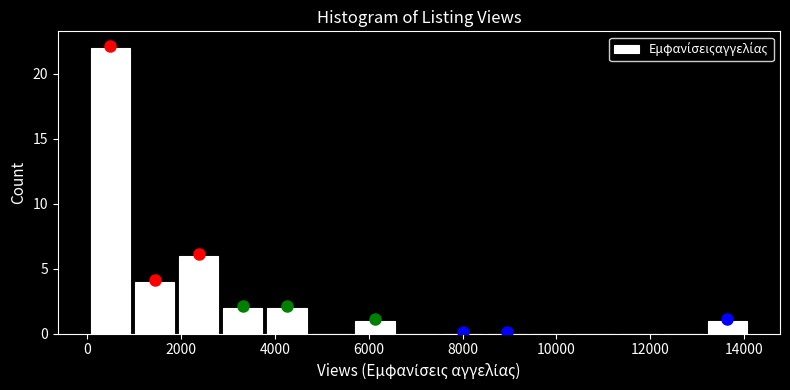

Reading left to right, list every bar in this chart as the range it spans on the x-axis followed by its height. Neither the bar edges nor the heights are printed on the chart, so give them approximately, as read against the axes.

0 to 1000: 22
1000 to 2000: 4
2000 to 2800: 6
2800 to 3800: 2
3800 to 4800: 2
4800 to 5600: 0
5600 to 6600: 1
6600 to 7600: 0
7600 to 8400: 0
8400 to 9400: 0
9400 to 10400: 0
10400 to 11200: 0
11200 to 12200: 0
12200 to 13200: 0
13200 to 14200: 1